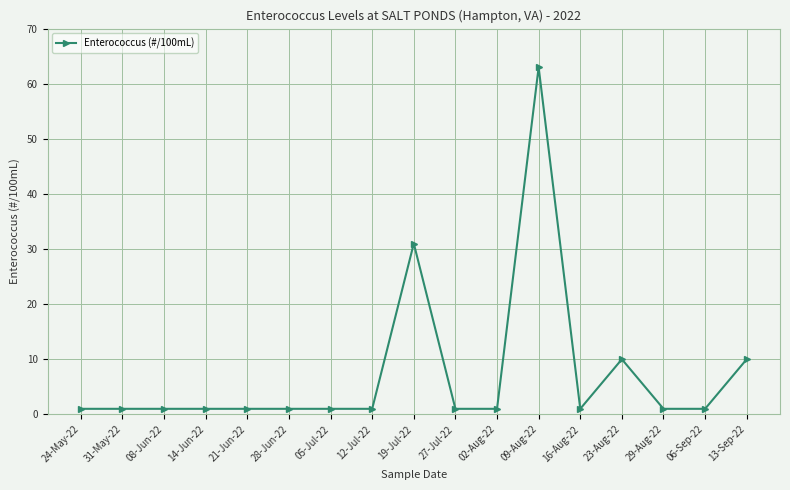

What is the average value?

7